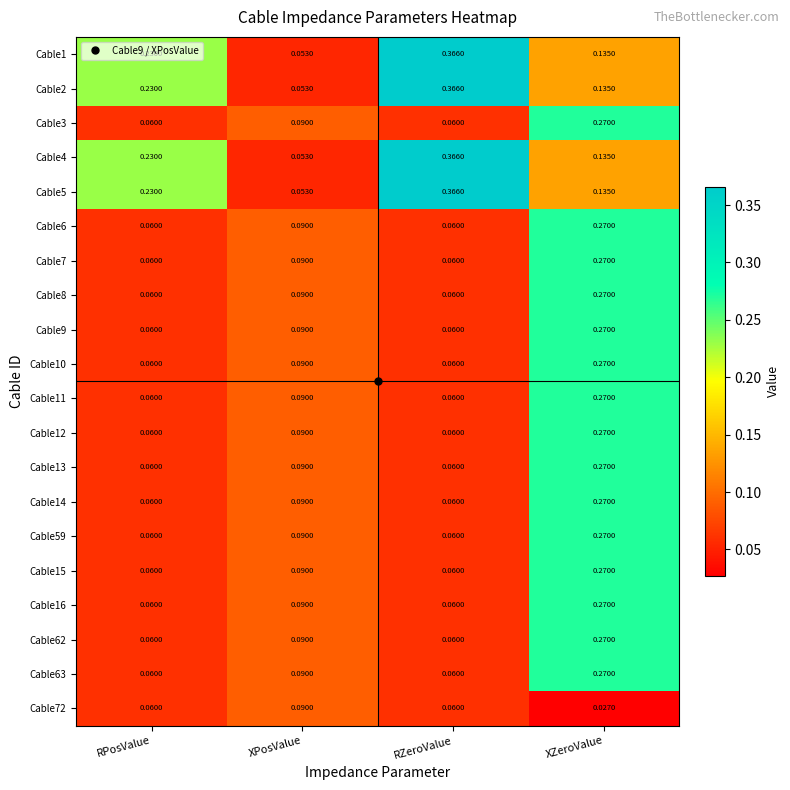

Where is Cable1 nearest to the value 0?

XPosValue